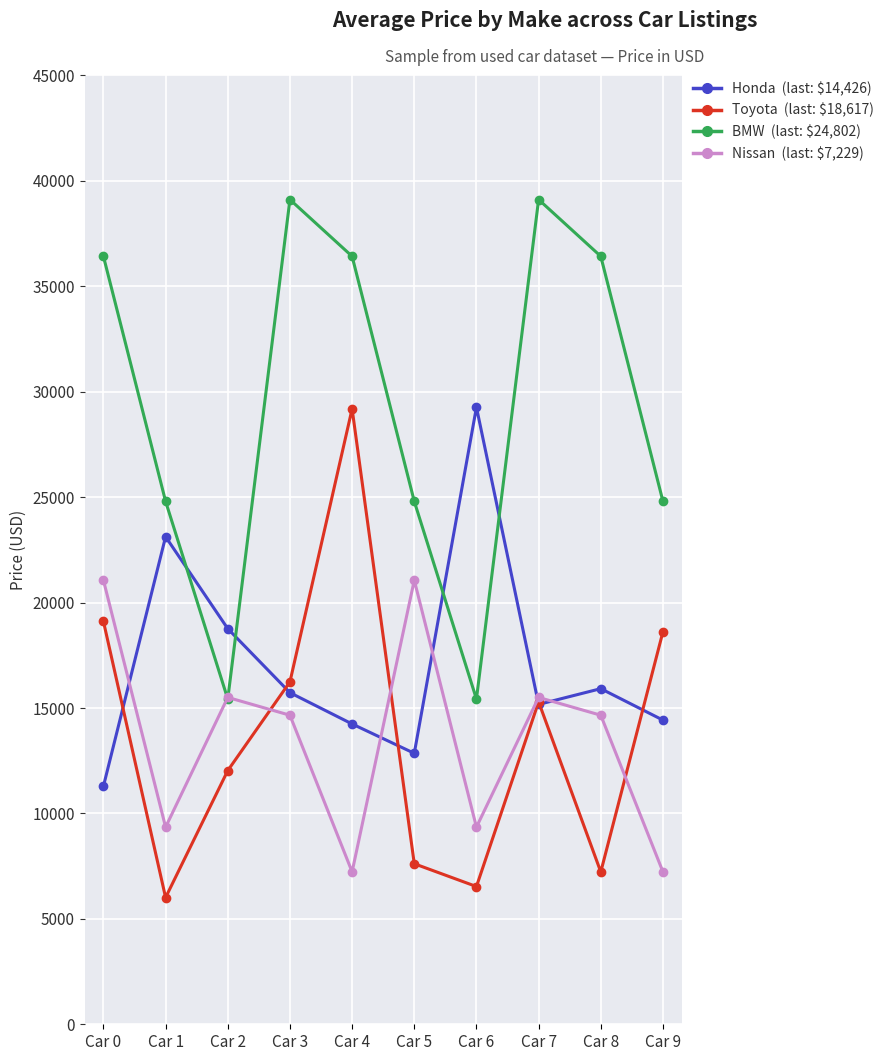

What is the greatest value displayed?

39116